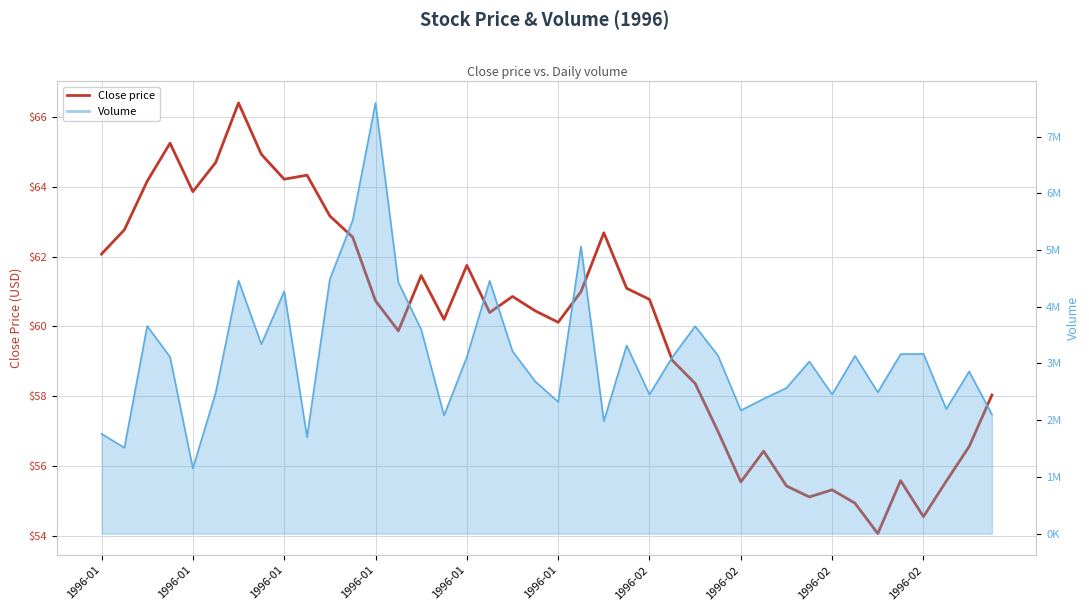

Does the chart display data point markers on the line(s)?

No